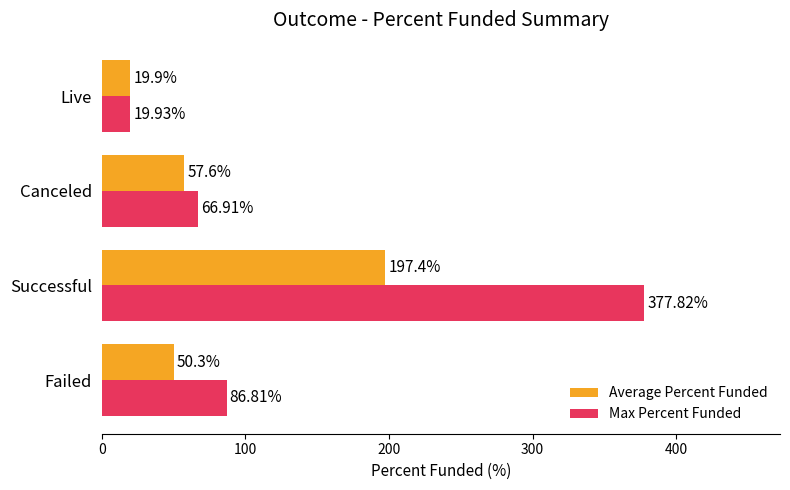

At which label does Max Percent Funded reach its minimum?

Live